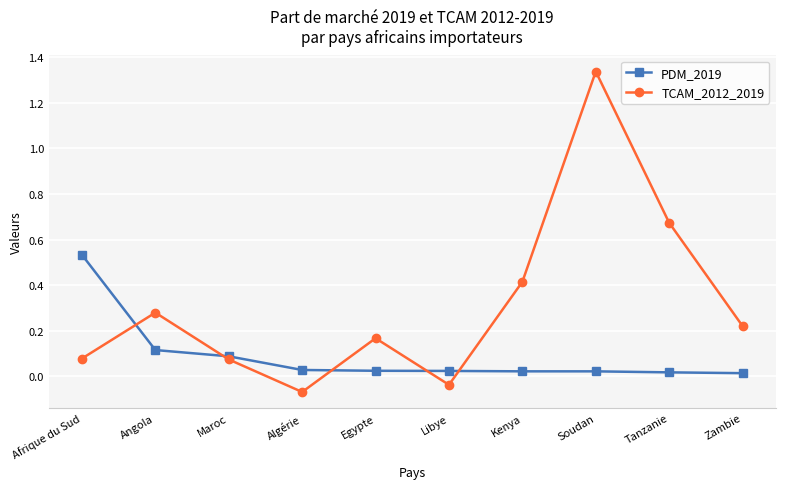

At which label does PDM_2019 reach its peak?

Afrique du Sud